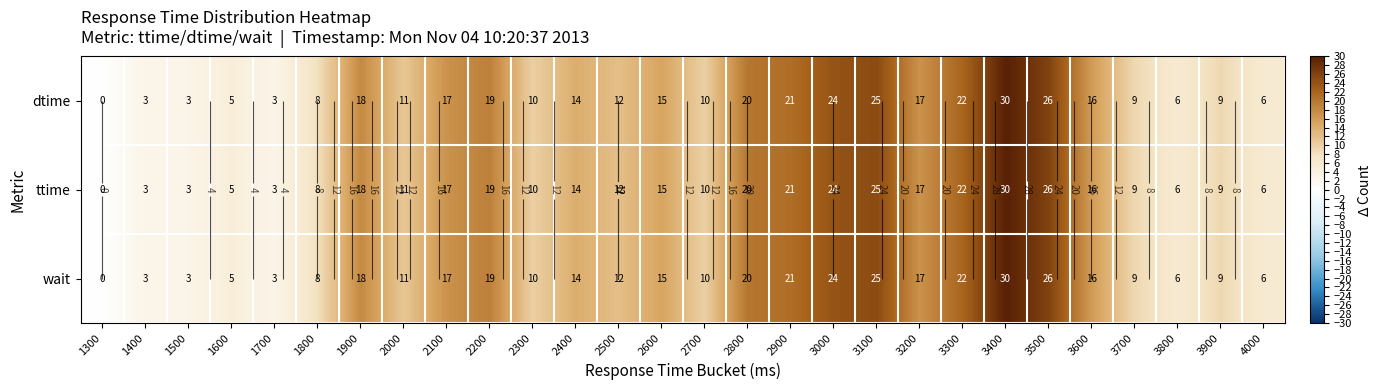

At which label does dtime first exceed 14?

1900